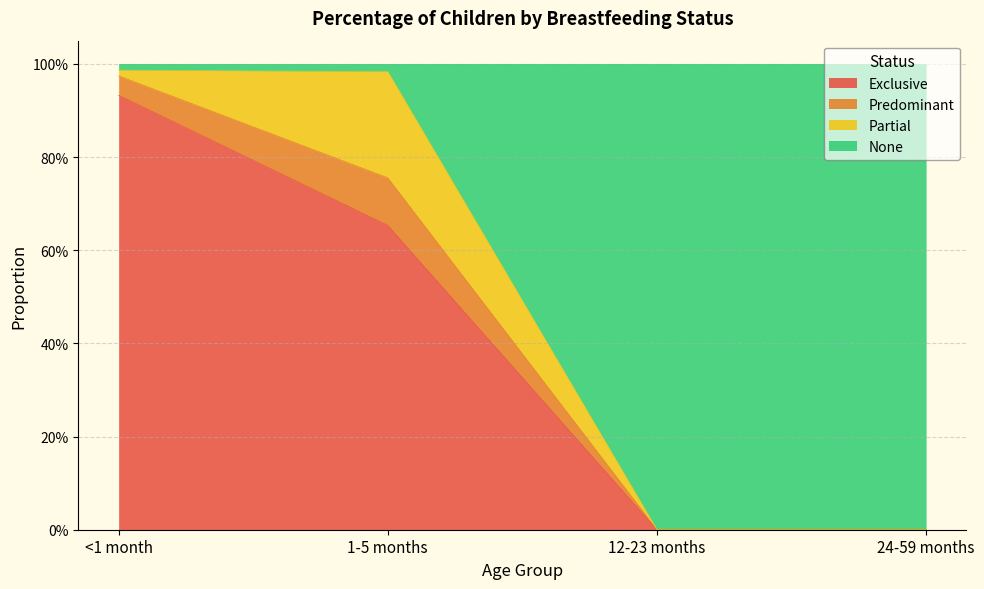

What position from the right is 1-5 months?

3